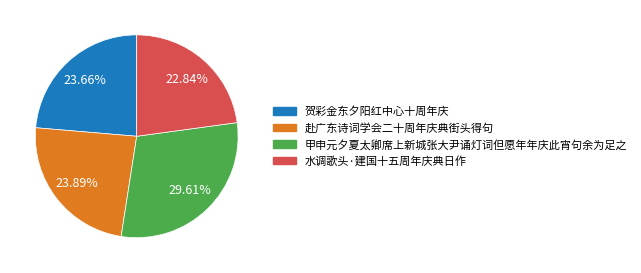

Does 贺彩金东夕阳红中心十周年庆 account for over 50% of the chart?

No